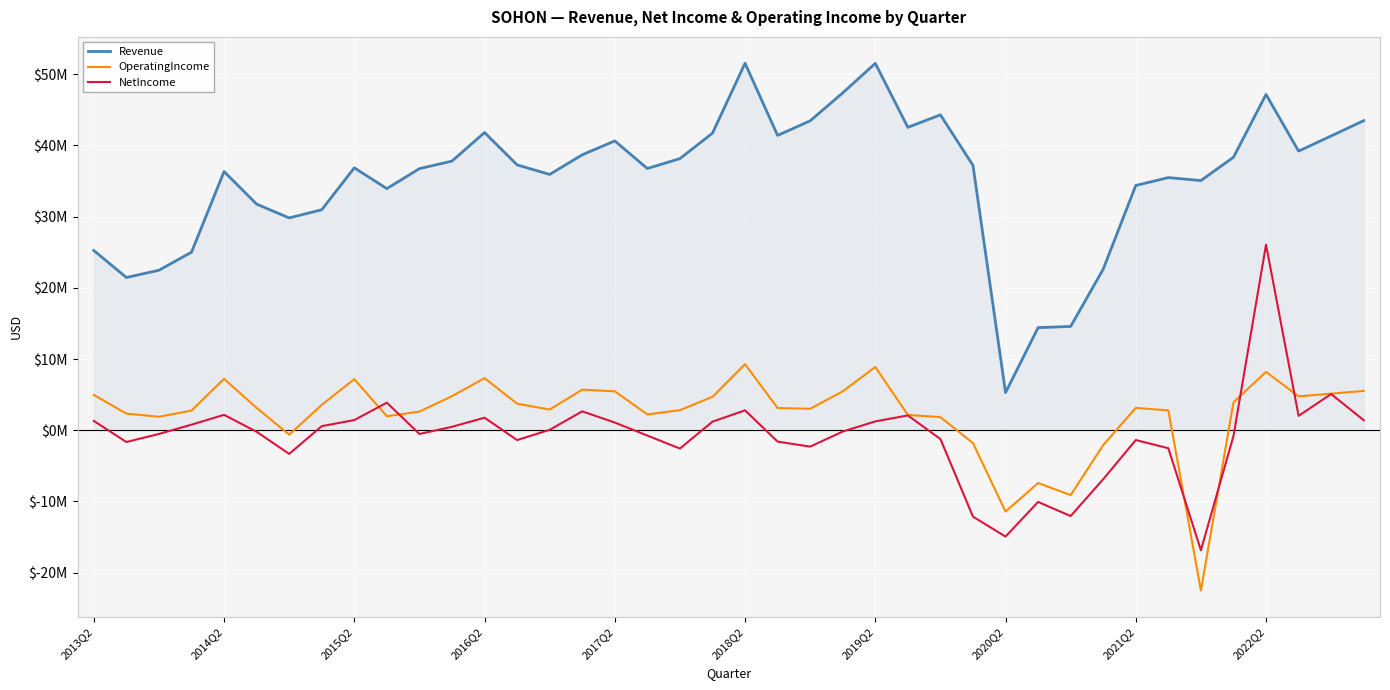

Is this an area chart (filled region under the line)?

Yes